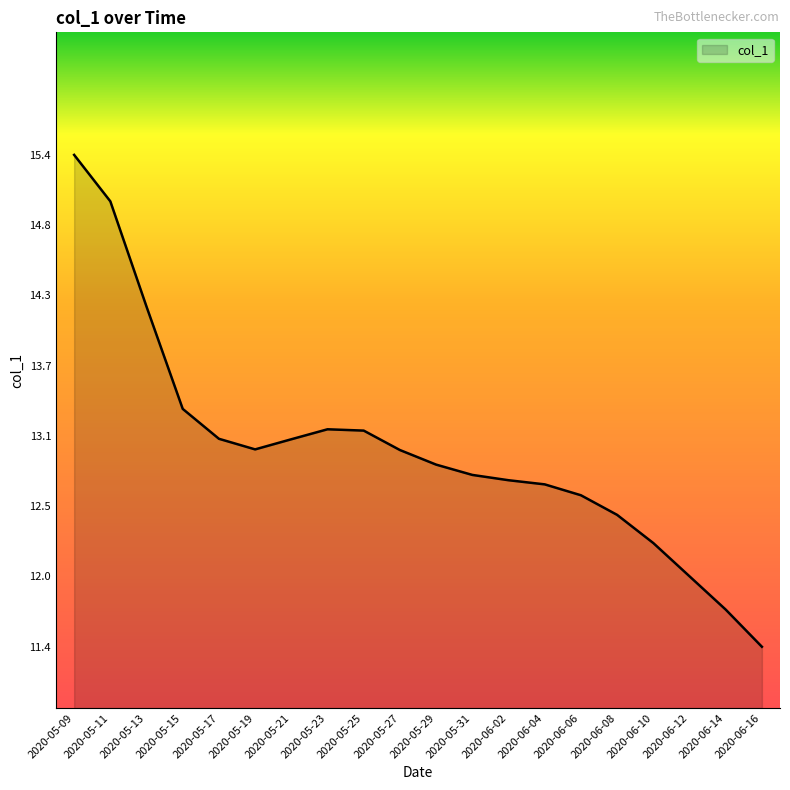

Reading left to right, extract all data points from this chart.

15.4	15.0	14.2	13.3	13.1	13.0	13.1	13.2	13.2	13.0	12.9	12.8	12.8	12.7	12.6	12.5	12.2	12.0	11.7	11.4